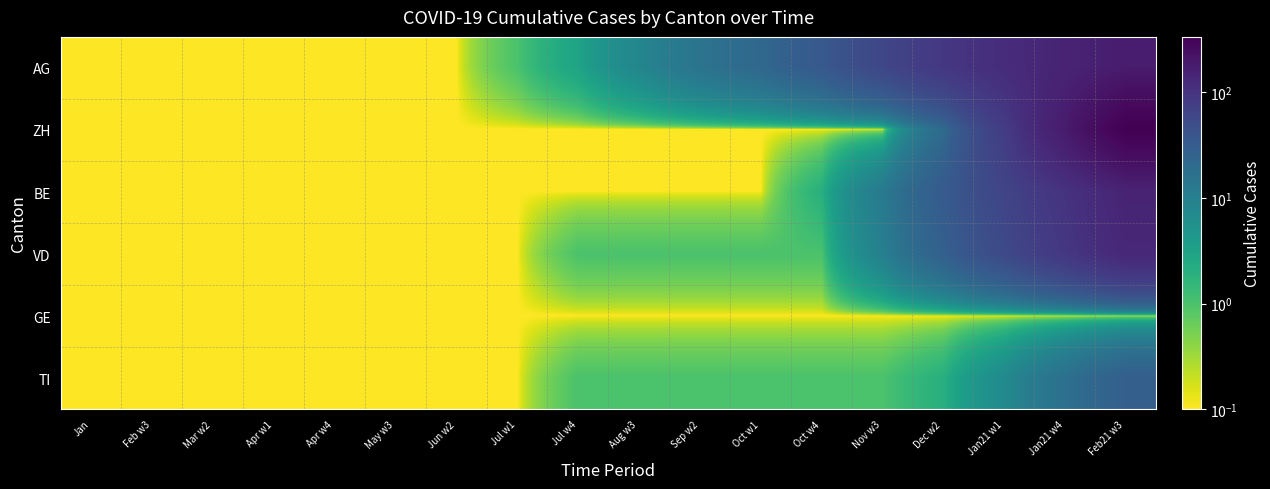

At how many categories does at least one series exceed 225?

1